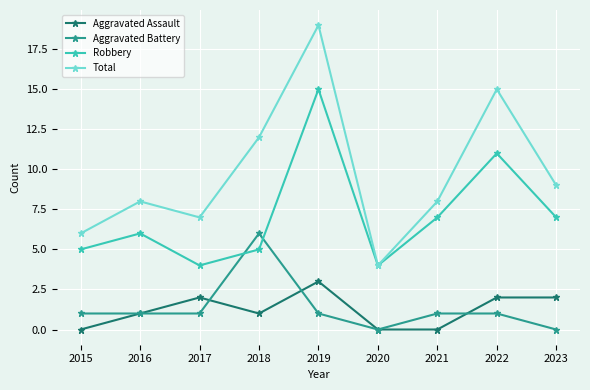

In Robbery, how many points are higher than both neighbors (excluding endpoints)?

3